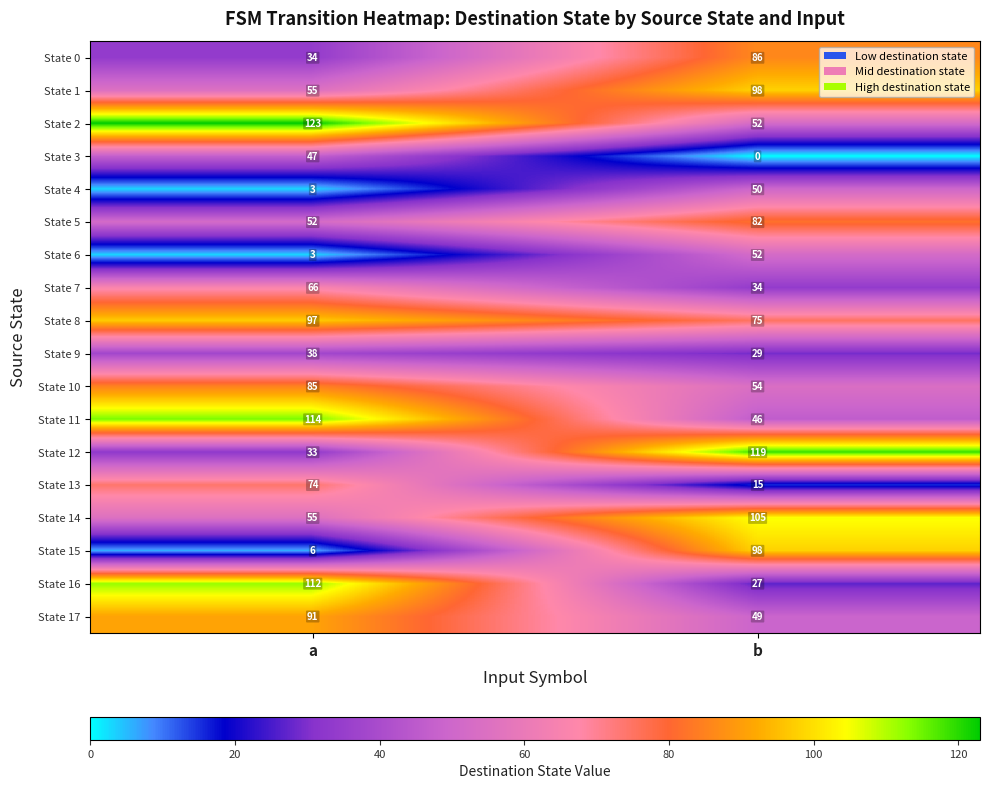

Count the number of categories in the chart.

2